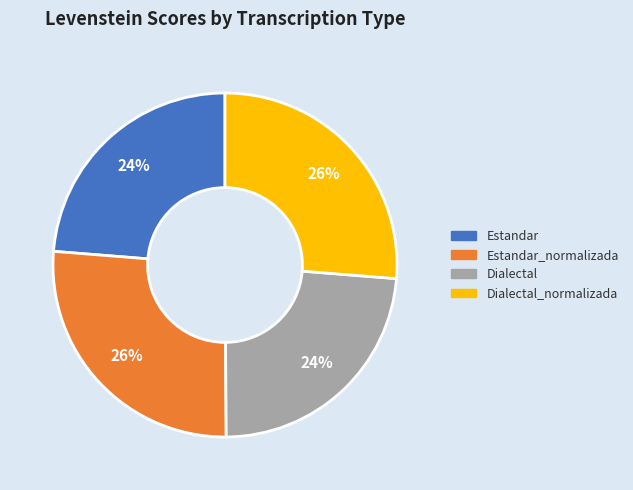

Is there any slice that represents more than half of the pie?

No